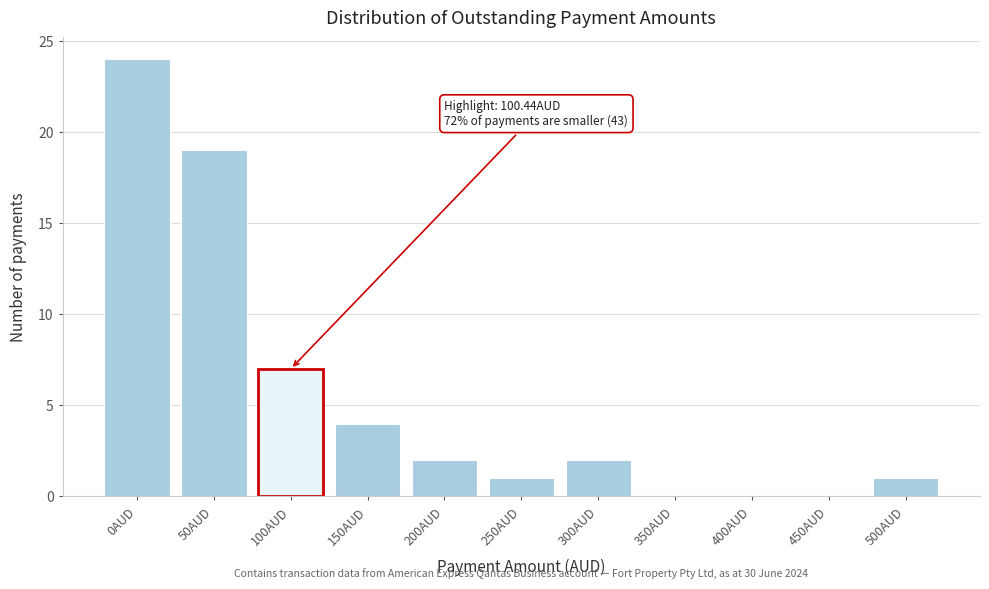

Reading left to right, extract all data points from this chart.

0AUD=24	50AUD=19	100AUD=7	150AUD=4	200AUD=2	250AUD=1	300AUD=2	350AUD=0	400AUD=0	450AUD=0	500AUD=1